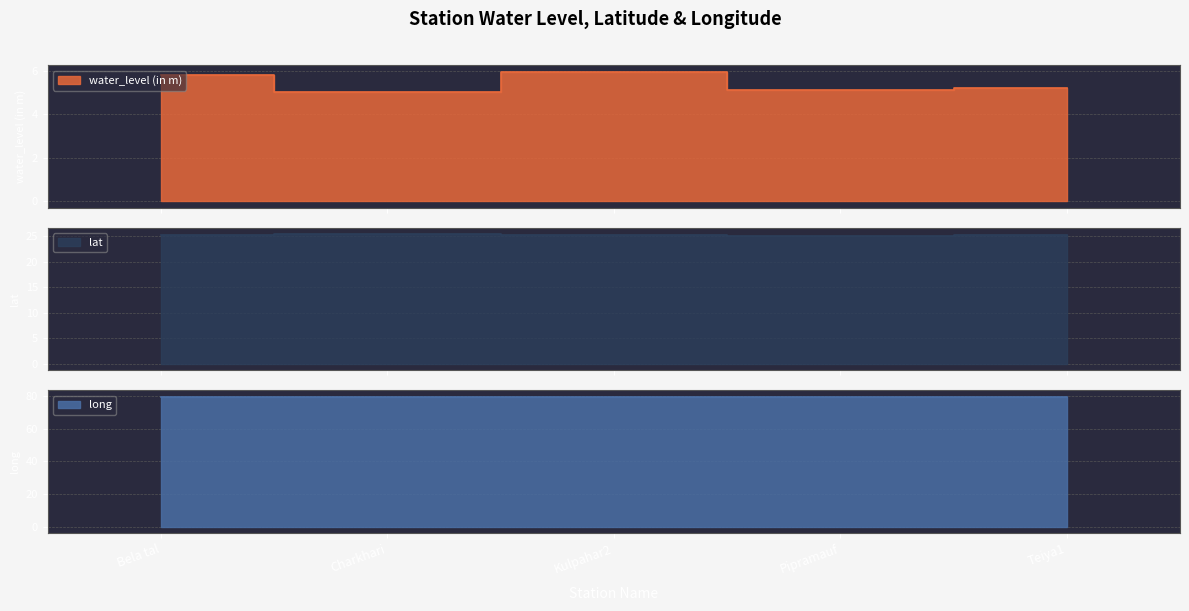

At which category does the chart reach its minimum across all series?

Charkhari